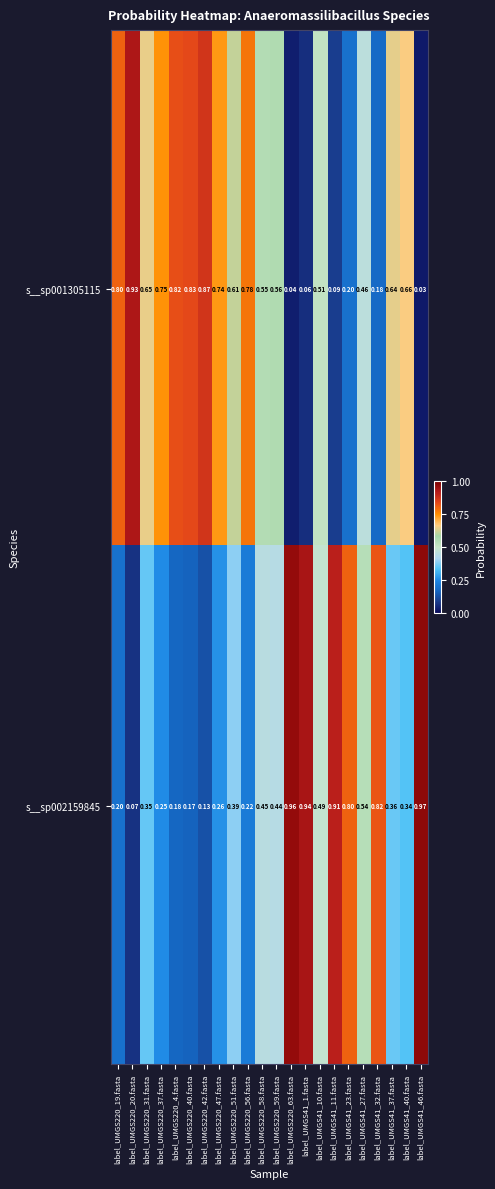

Is the value of s__sp002159845 at label_UMGS220_31.fasta greater than the value of s__sp001305115 at label_UMGS41_11.fasta?

Yes